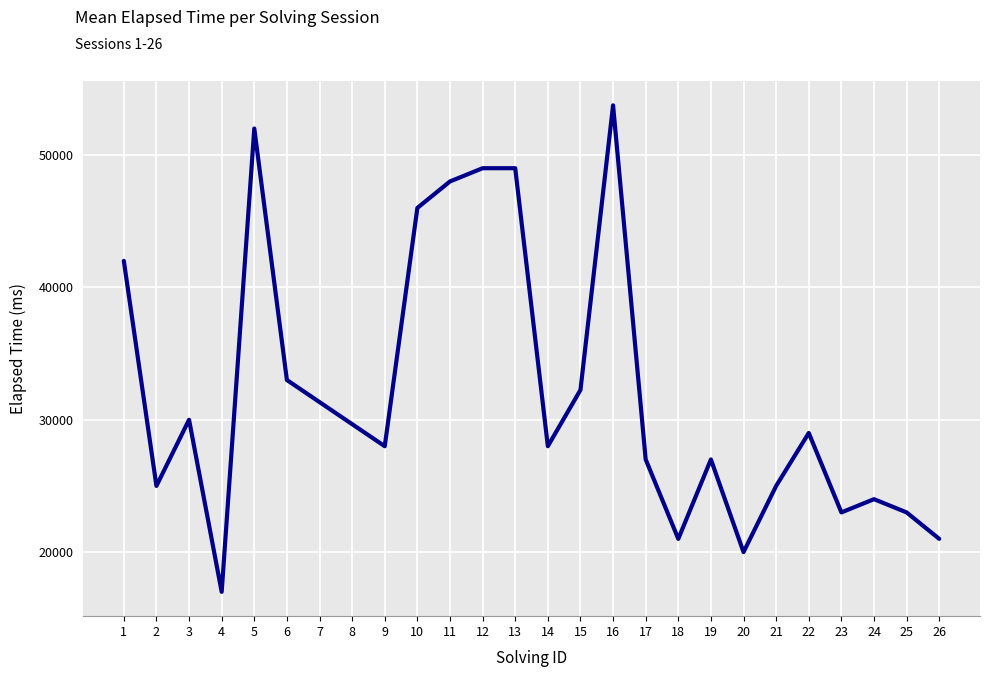

Reading left to right, extract all data points from this chart.

1=42000	2=25000	3=30000	4=17000	5=52000	6=33000	7=31333	8=29666	9=28000	10=46000	11=48000	12=49000	13=49000	14=28000	15=32250	16=53750	17=27000	18=21000	19=27000	20=20000	21=25000	22=29000	23=23000	24=24000	25=23000	26=21000